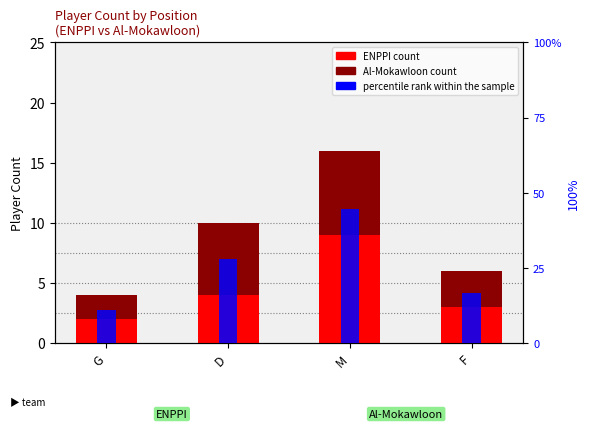

How many groups of bars are there?

4